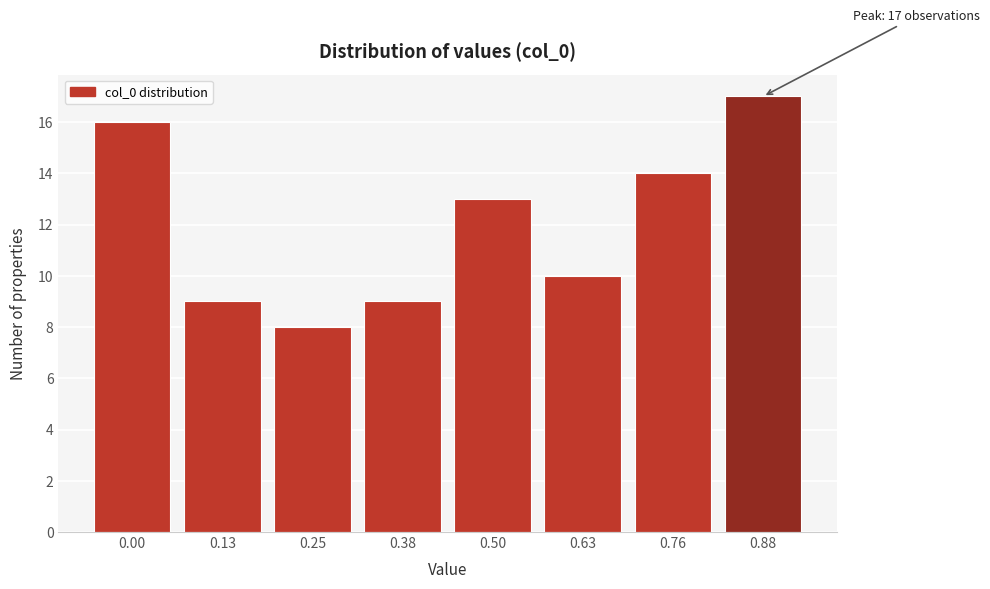

Reading right to left, what are all the values shown in this chart?

17	14	10	13	9	8	9	16